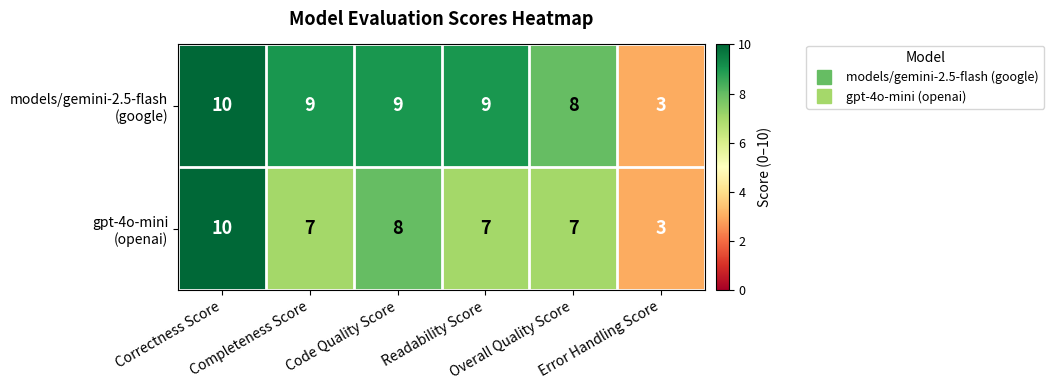

At how many categories does at least one series exceed 7?

5